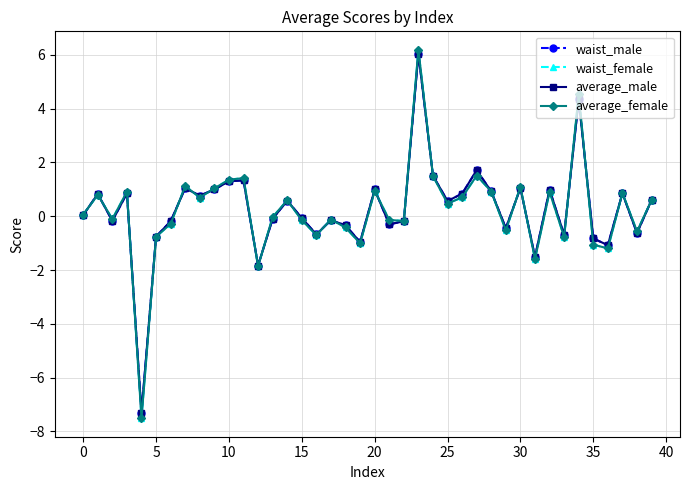

How many categories are shown in the chart?

40